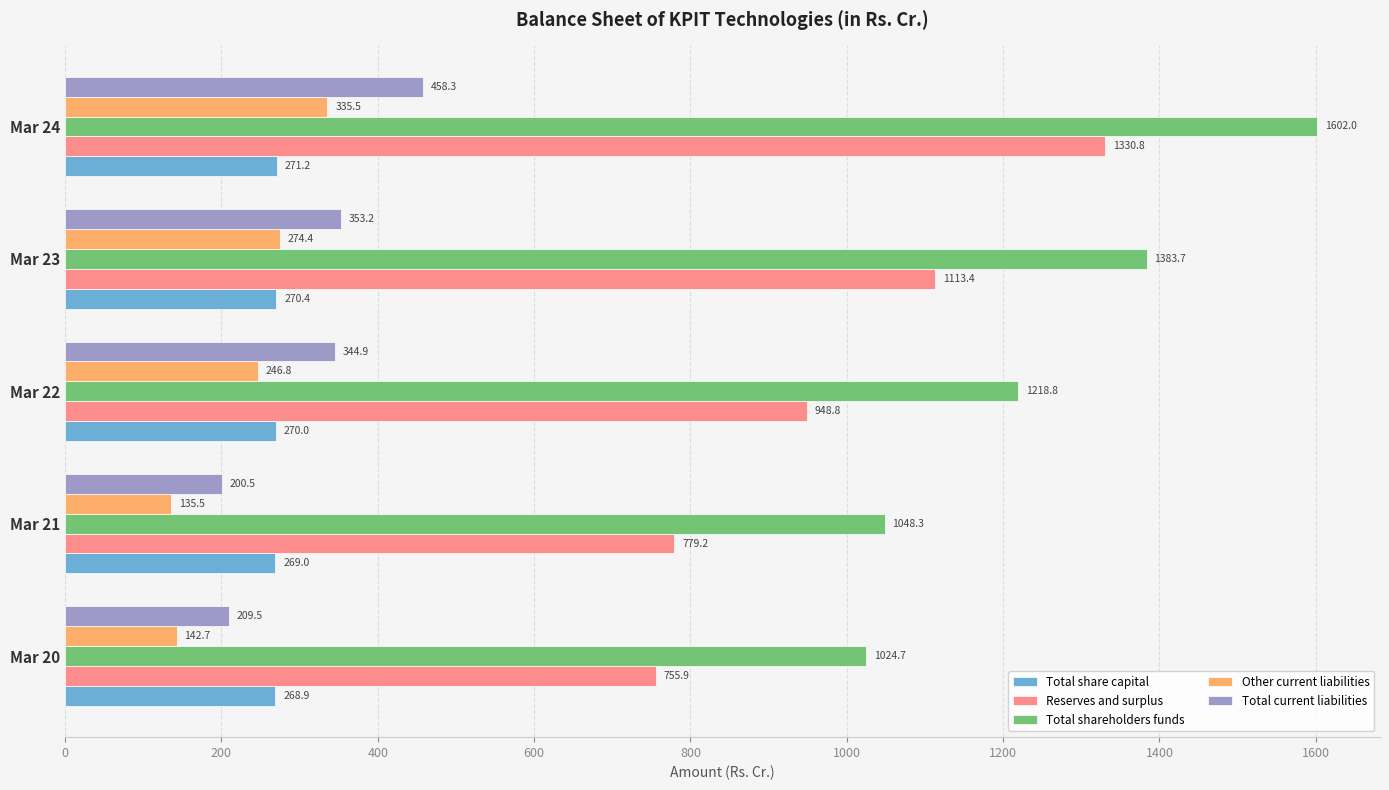

What is the sum of all Total share capital values?

1349.5